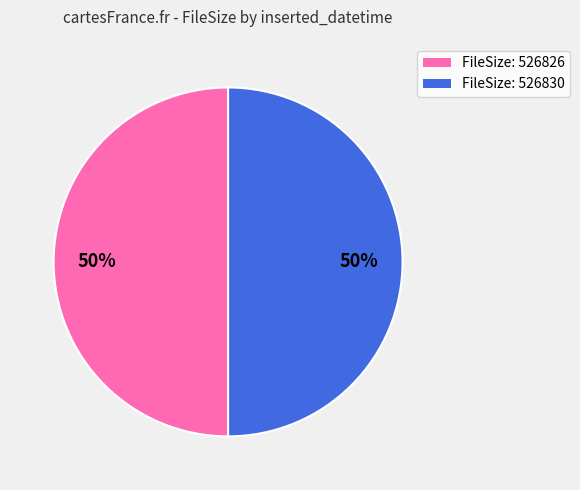

To the nearest percent, what is the average slice percentage?

50%